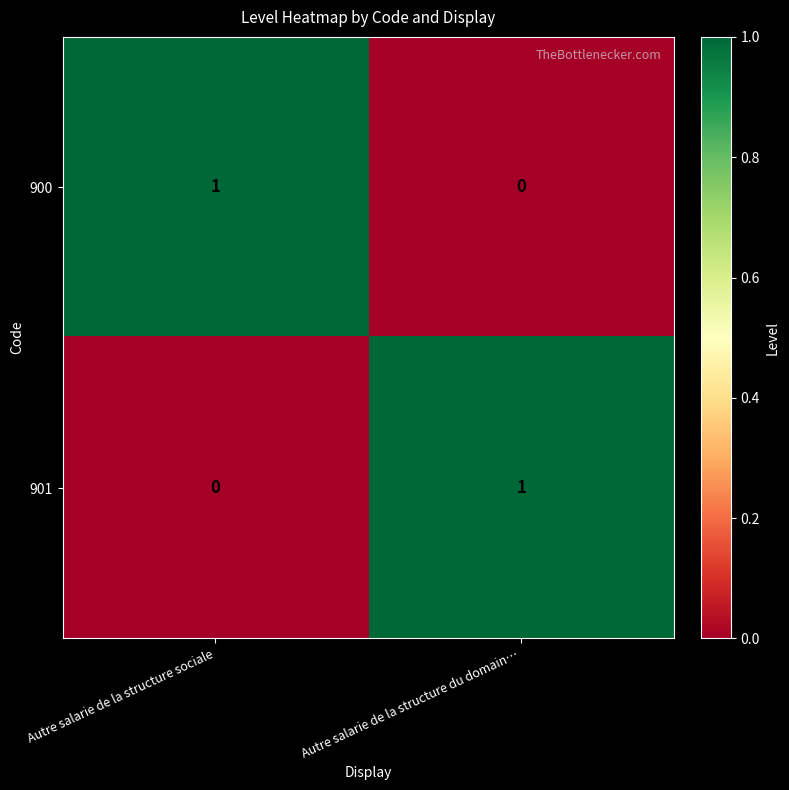

How many positive values does the 900 series have?

1